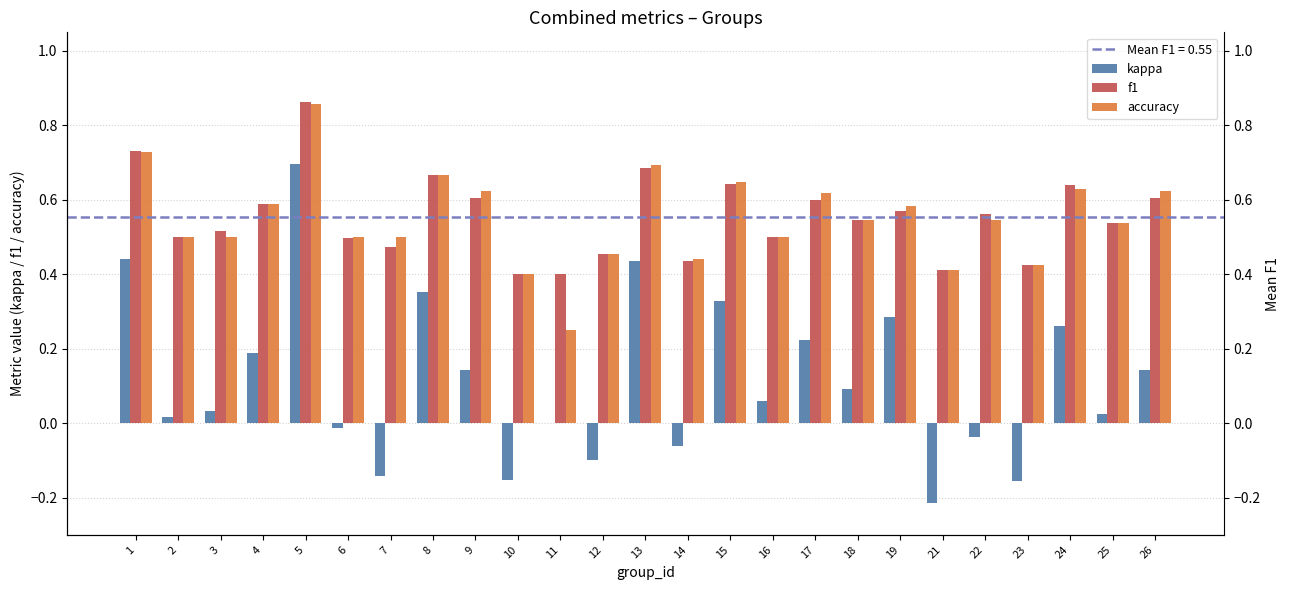

Is the value of kappa at 17 greater than the value of f1 at 24?

No